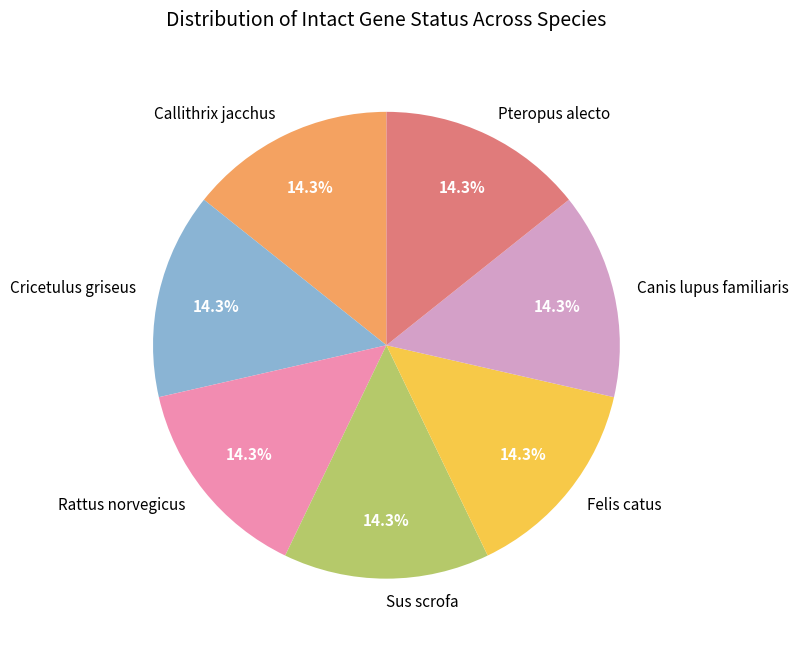

Is the sum of Sus scrofa and Callithrix jacchus greater than half?

No